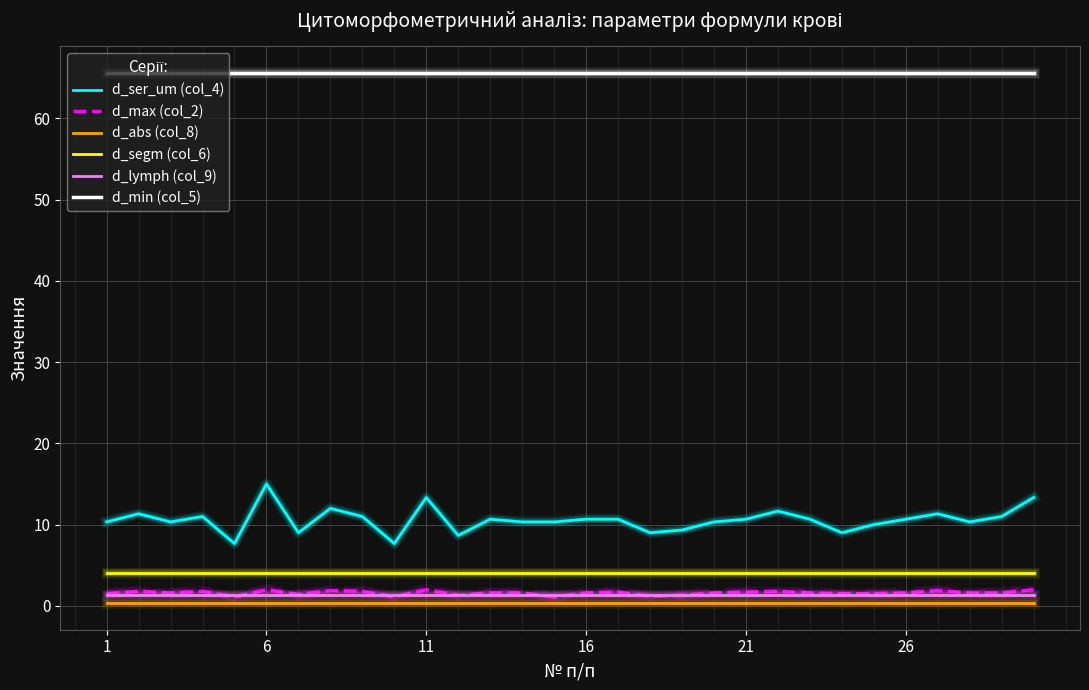

What are all the series names shown in the legend?

d_ser_um (col_4), d_max (col_2), d_abs (col_8), d_segm (col_6), d_lymph (col_9), d_min (col_5)